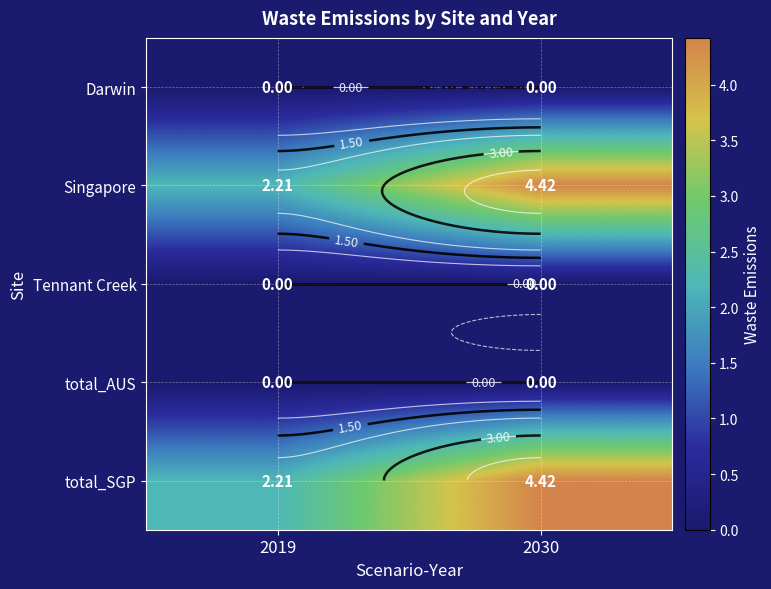

What is the total value across all series at 2030?

8.8